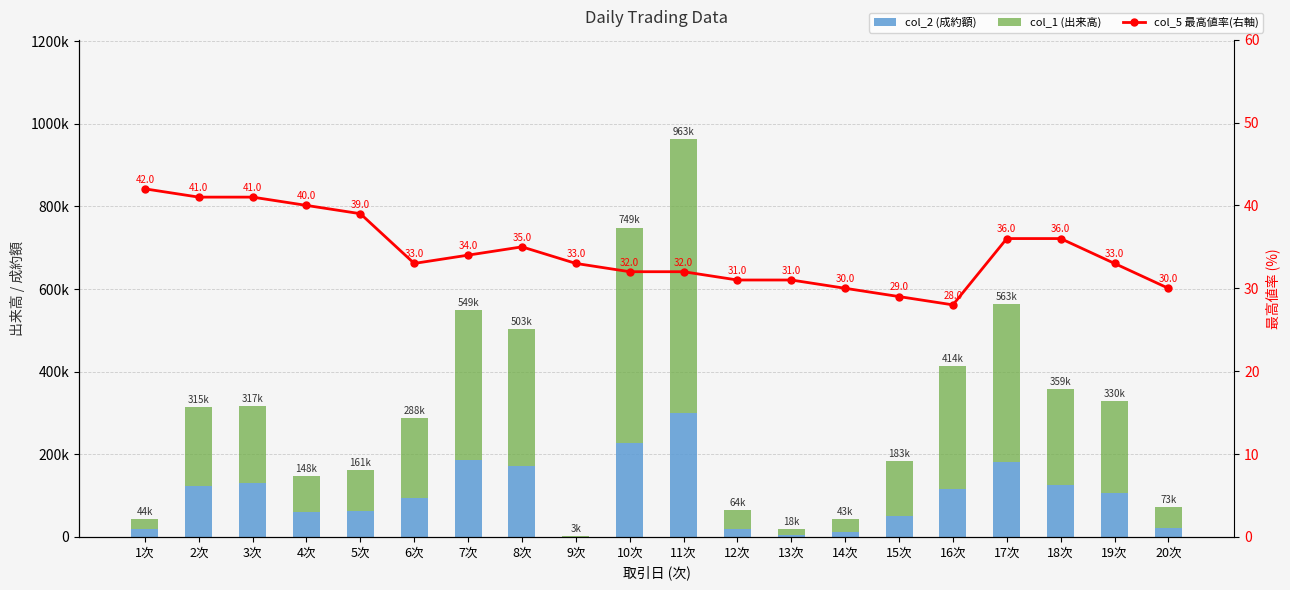

How many data points does each series have?

20